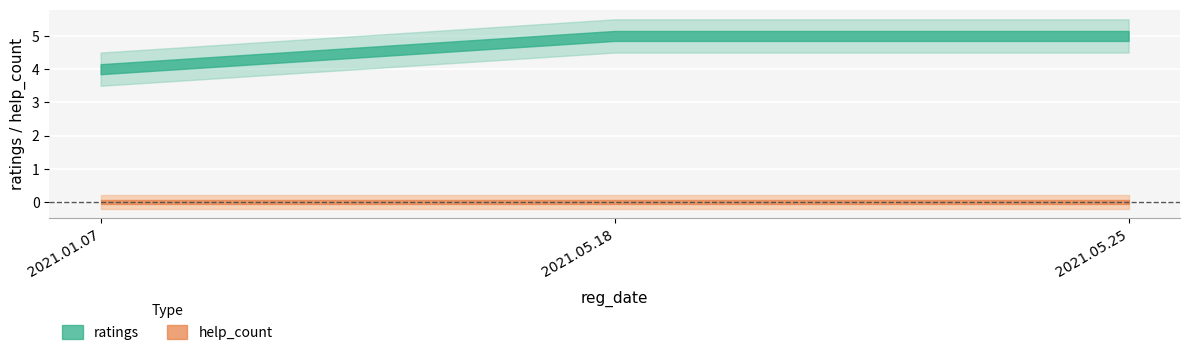

Reading left to right, what are all the values shown in this chart?

ratings: 2021.01.07=4	2021.05.18=5	2021.05.25=5
help_count: 2021.01.07=0	2021.05.18=0	2021.05.25=0